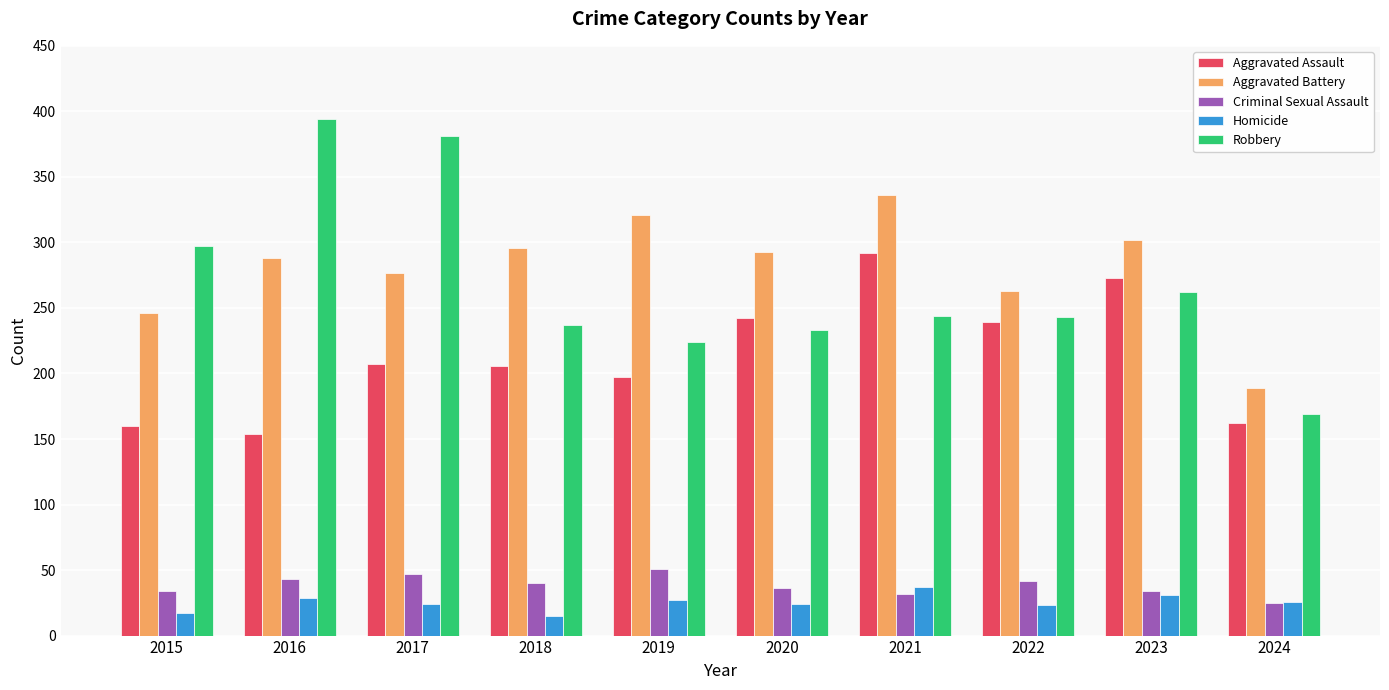

What is the minimum value shown in the chart?

15